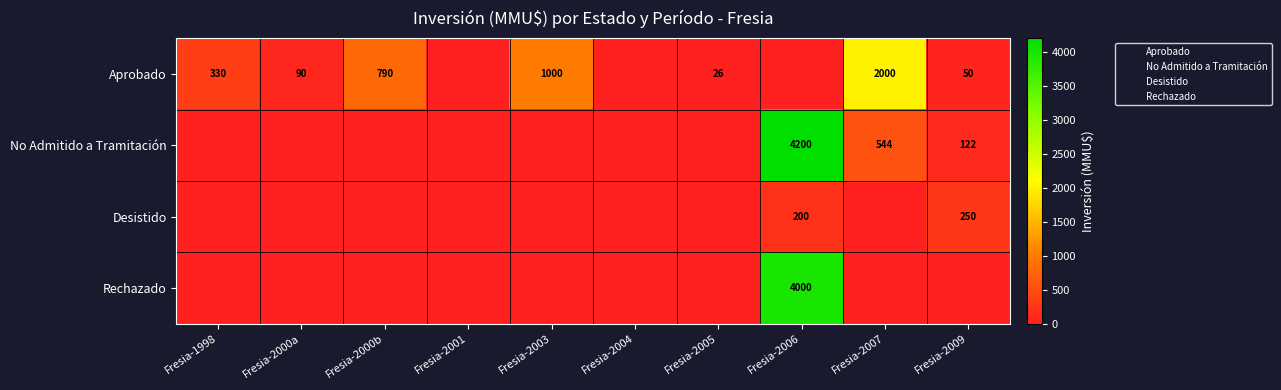

Rank the categories by Rechazado value from lowest to highest.

Fresia-1998, Fresia-2000a, Fresia-2000b, Fresia-2001, Fresia-2003, Fresia-2004, Fresia-2005, Fresia-2007, Fresia-2009, Fresia-2006